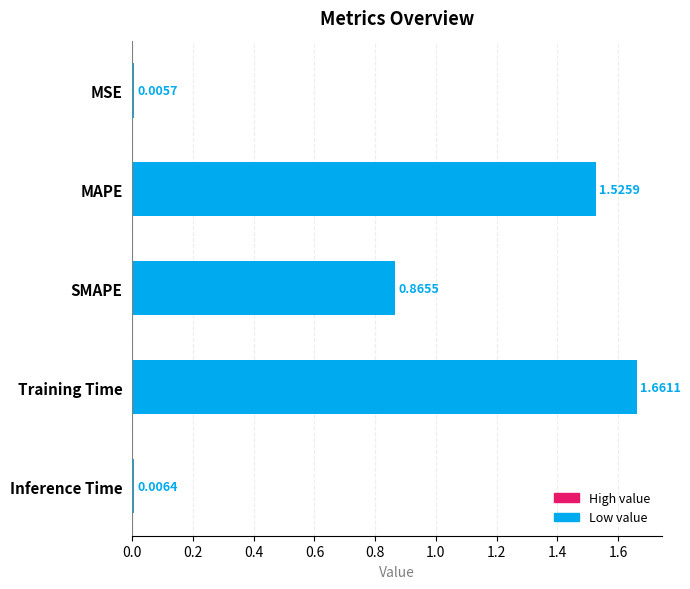

List the labels in order of value, largest first.

Training Time, MAPE, SMAPE, Inference Time, MSE